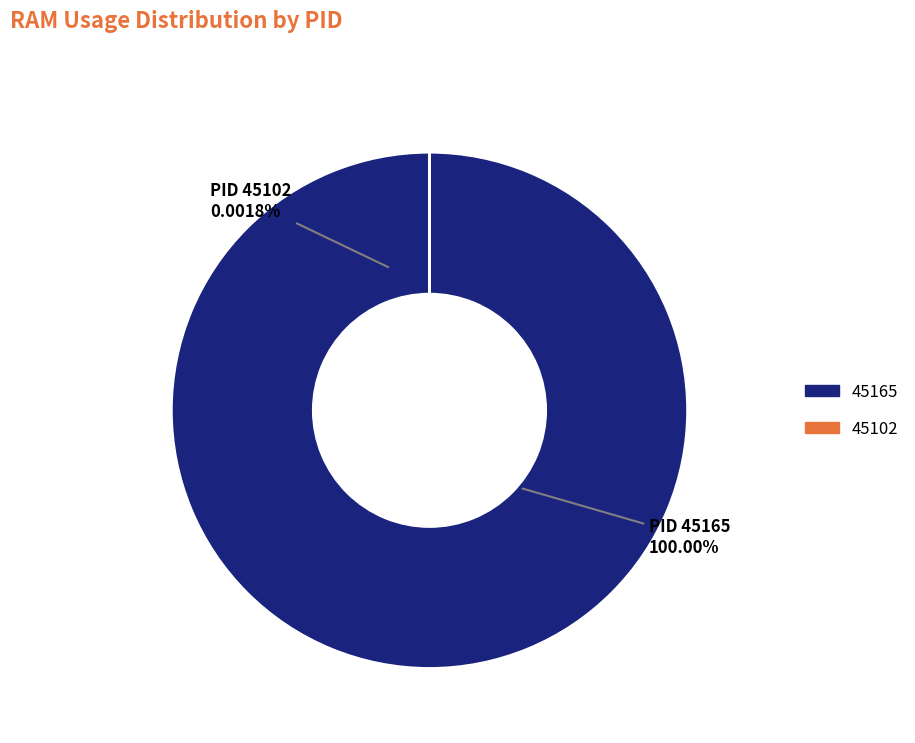

Which category accounts for the majority?

45165